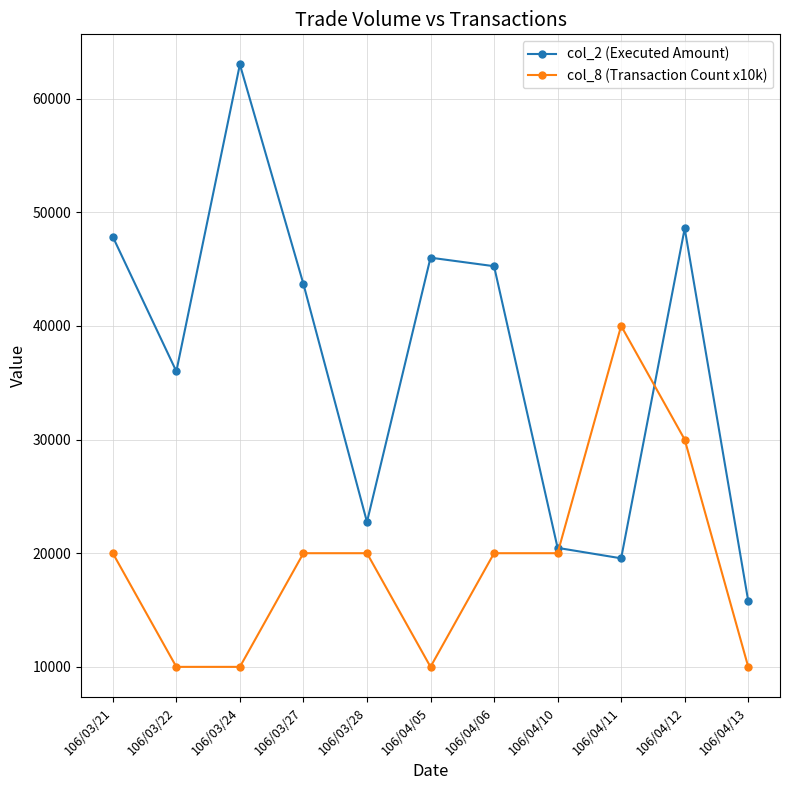

The col_2 (Executed Amount) series shows 22750 at 106/03/28. True or false?

True